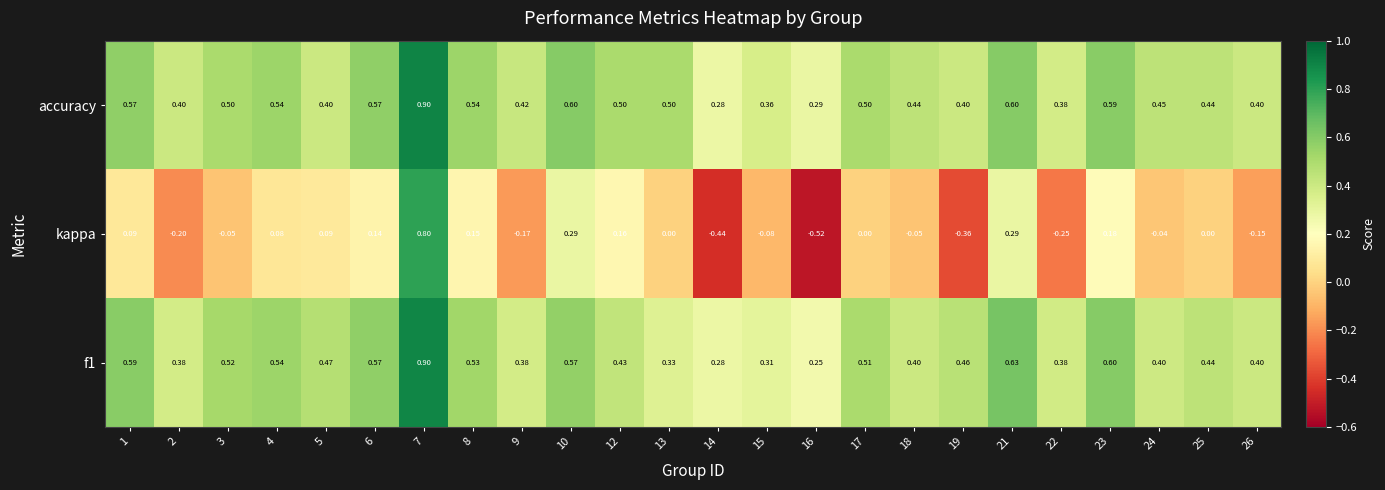

Which series has the widest spread of values?

kappa